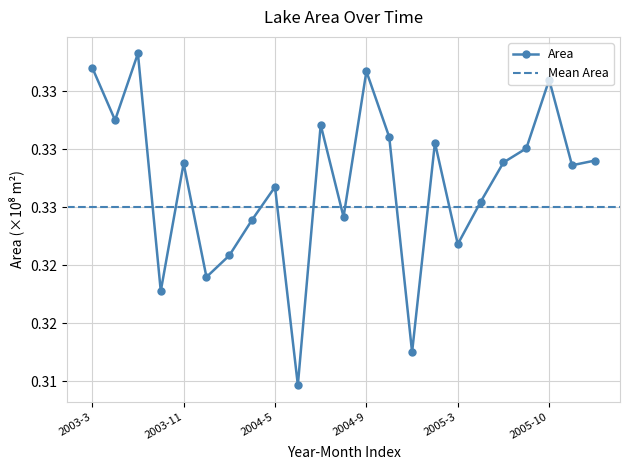

What is the smallest value displayed?

0.3